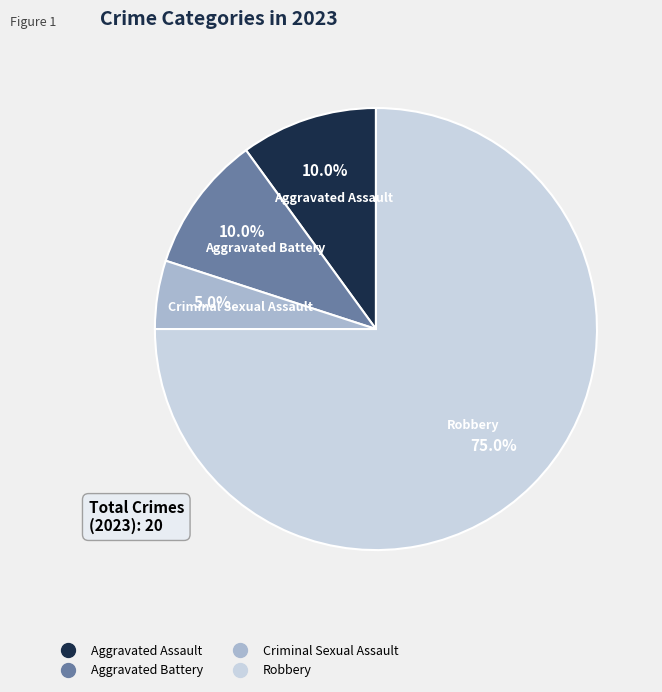

Is there any slice that represents more than half of the pie?

Yes